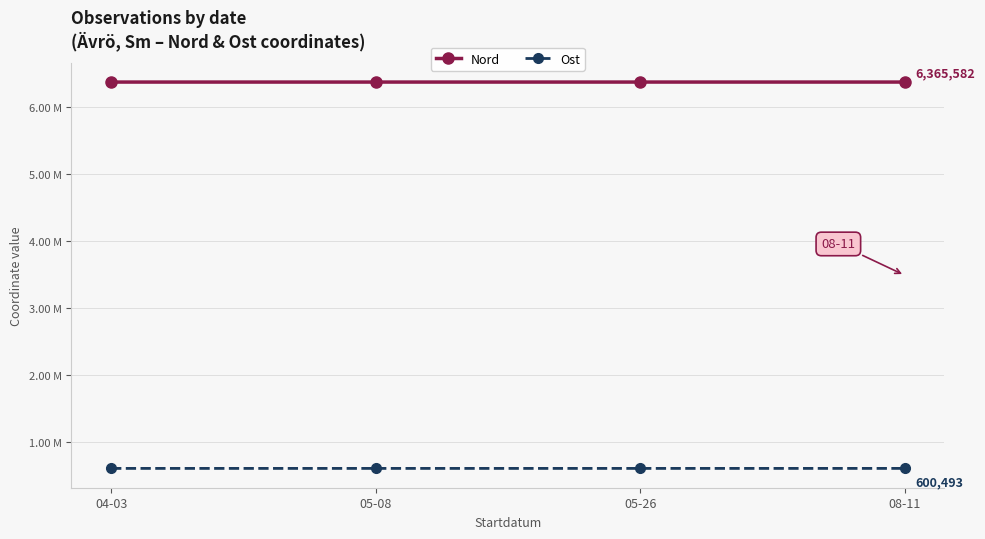

Is the value of Nord at 08-11 greater than the value of Ost at 04-03?

Yes